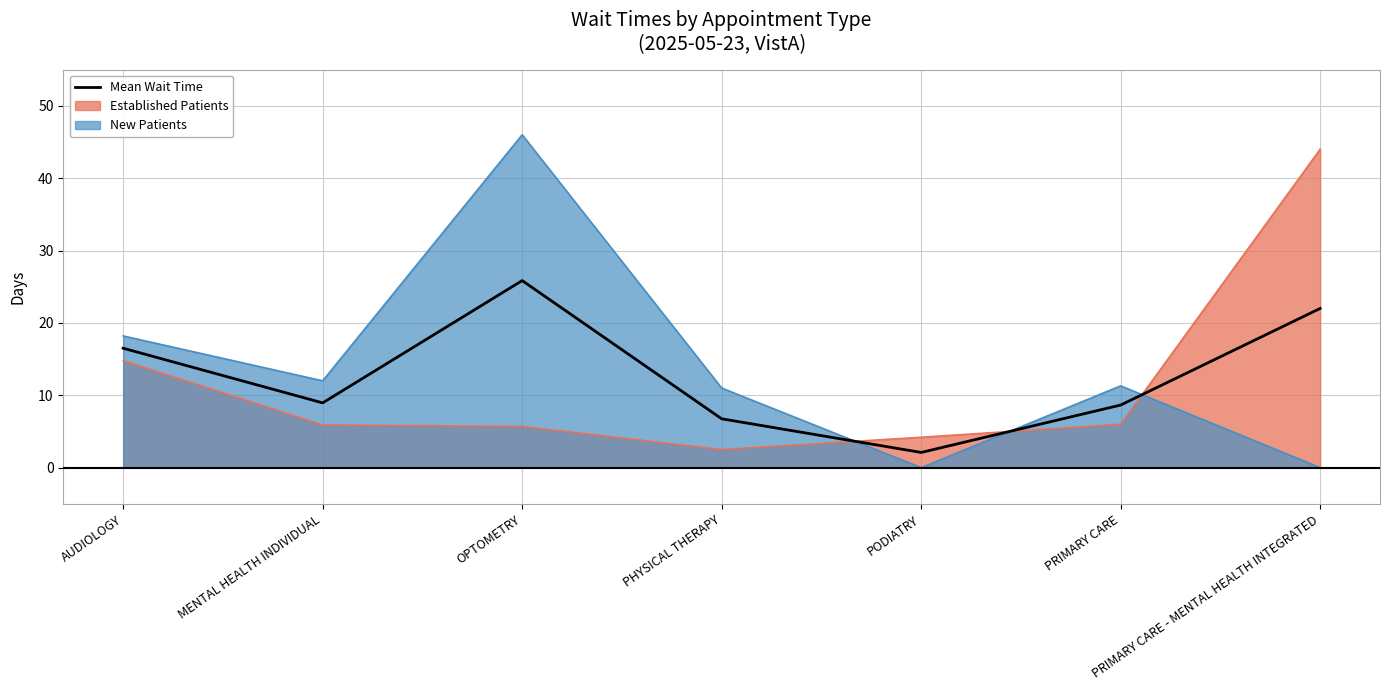

What is the approximate value at PHYSICAL THERAPY?

6.8